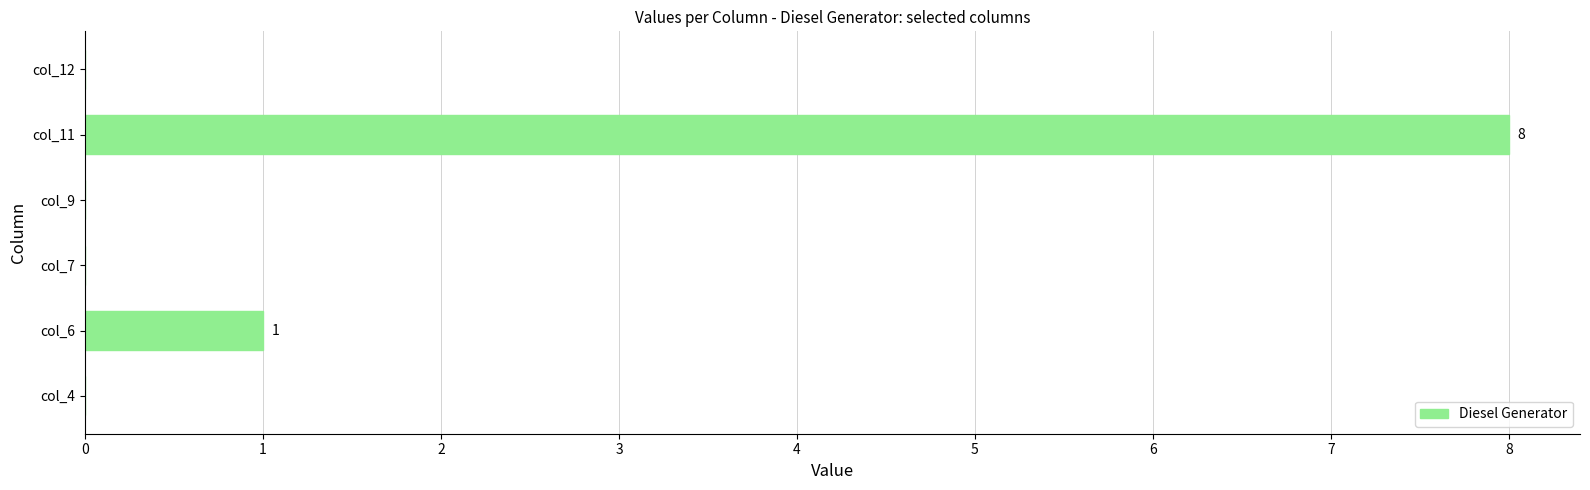

How many values are between 0 and 1?

5